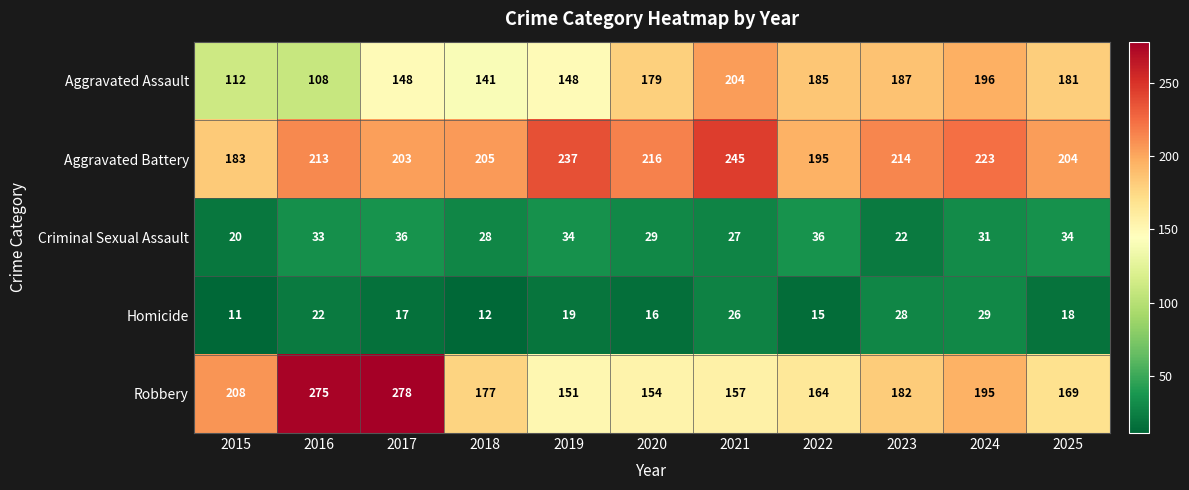

Where is Aggravated Battery nearest to the value 214?

2023